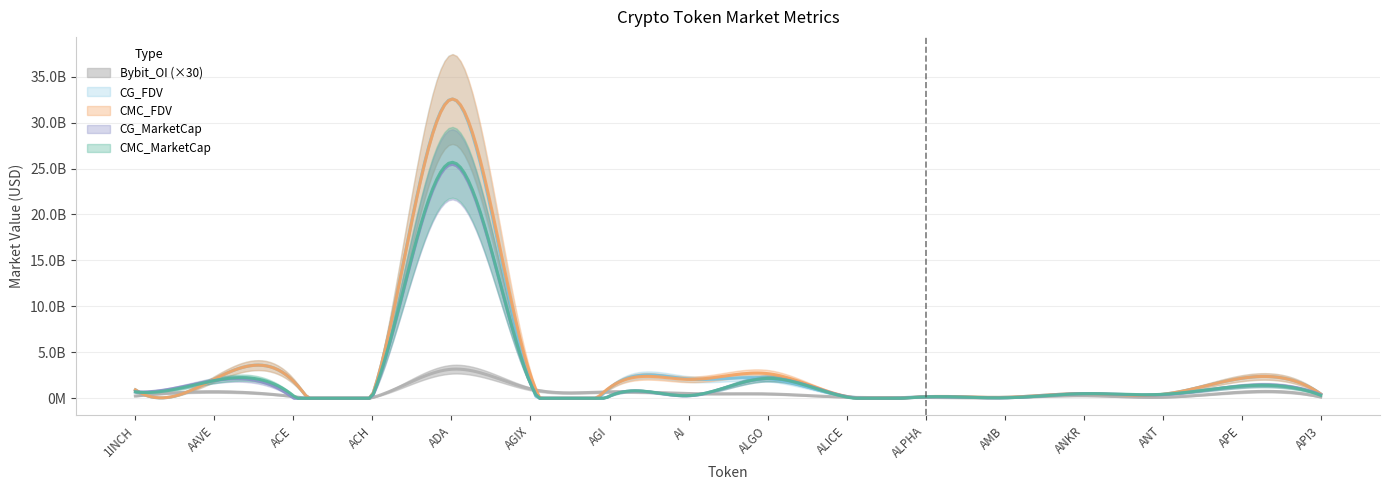

How many interior local valleys does the CMC_MarketCap series have?

5